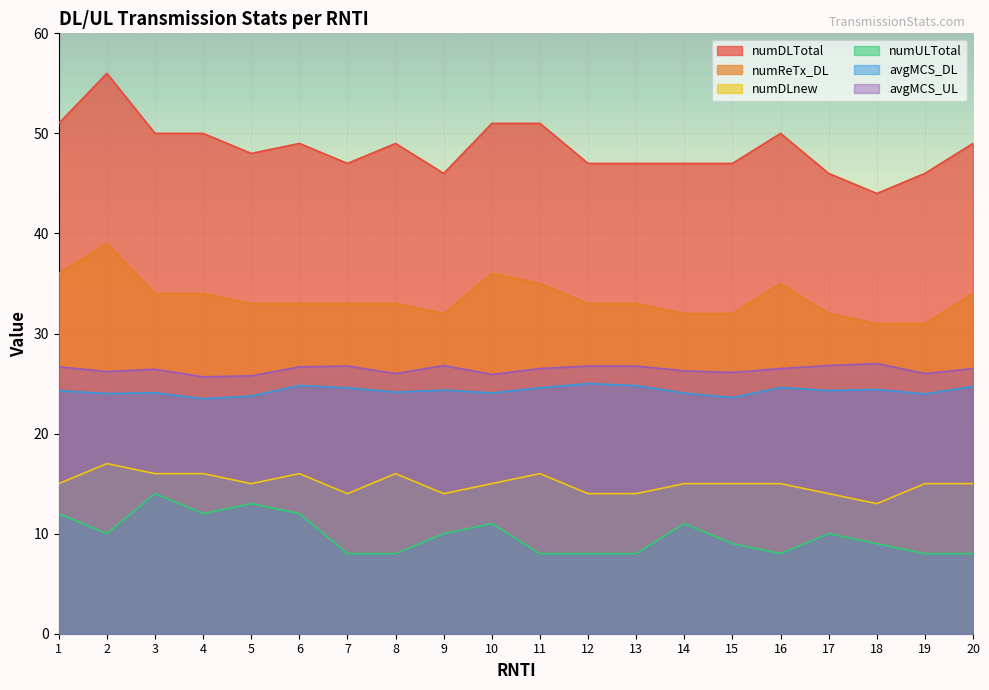

True or false: numDLnew and avgMCS_UL cross at least once.

False